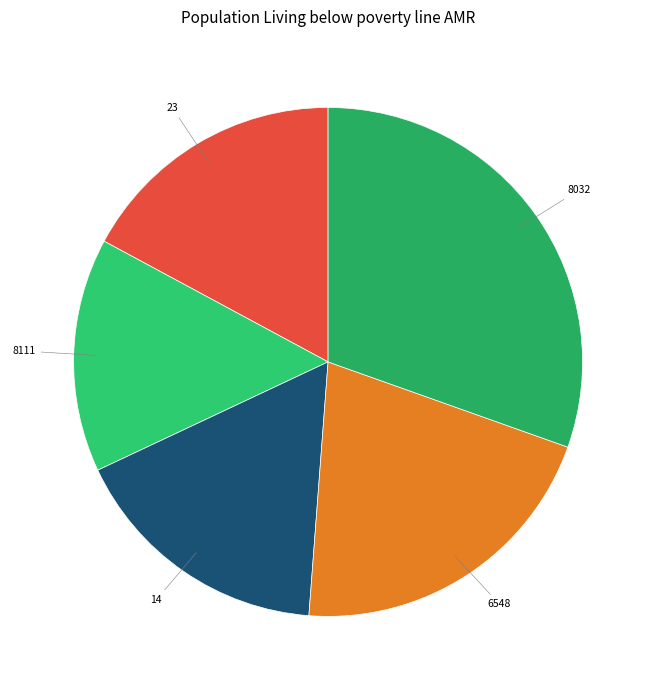

Is it true that 6548 is 27% of the pie?

False